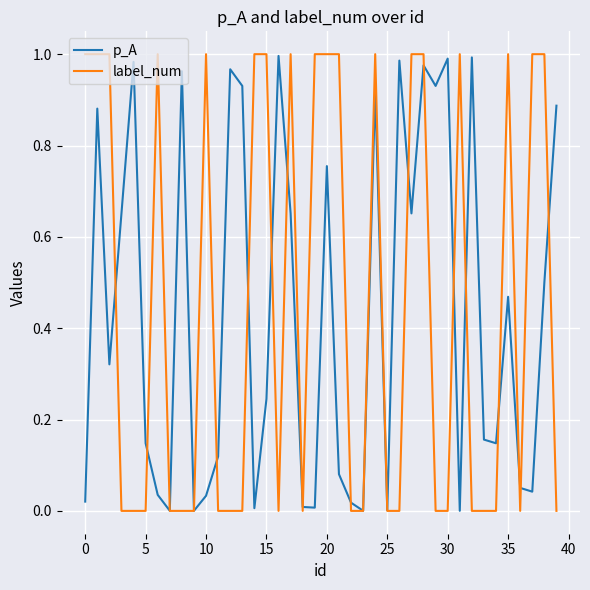

Which series has the widest spread of values?

label_num